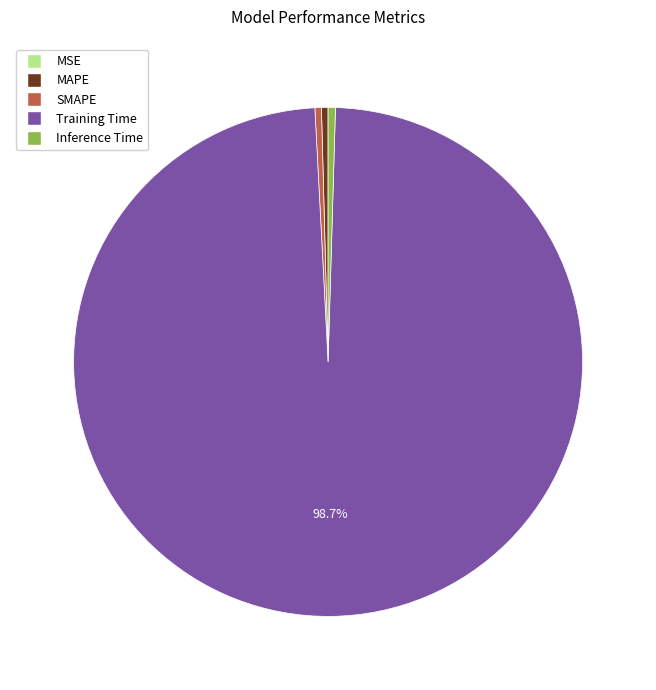

To the nearest percent, what is the average slice percentage?

20%